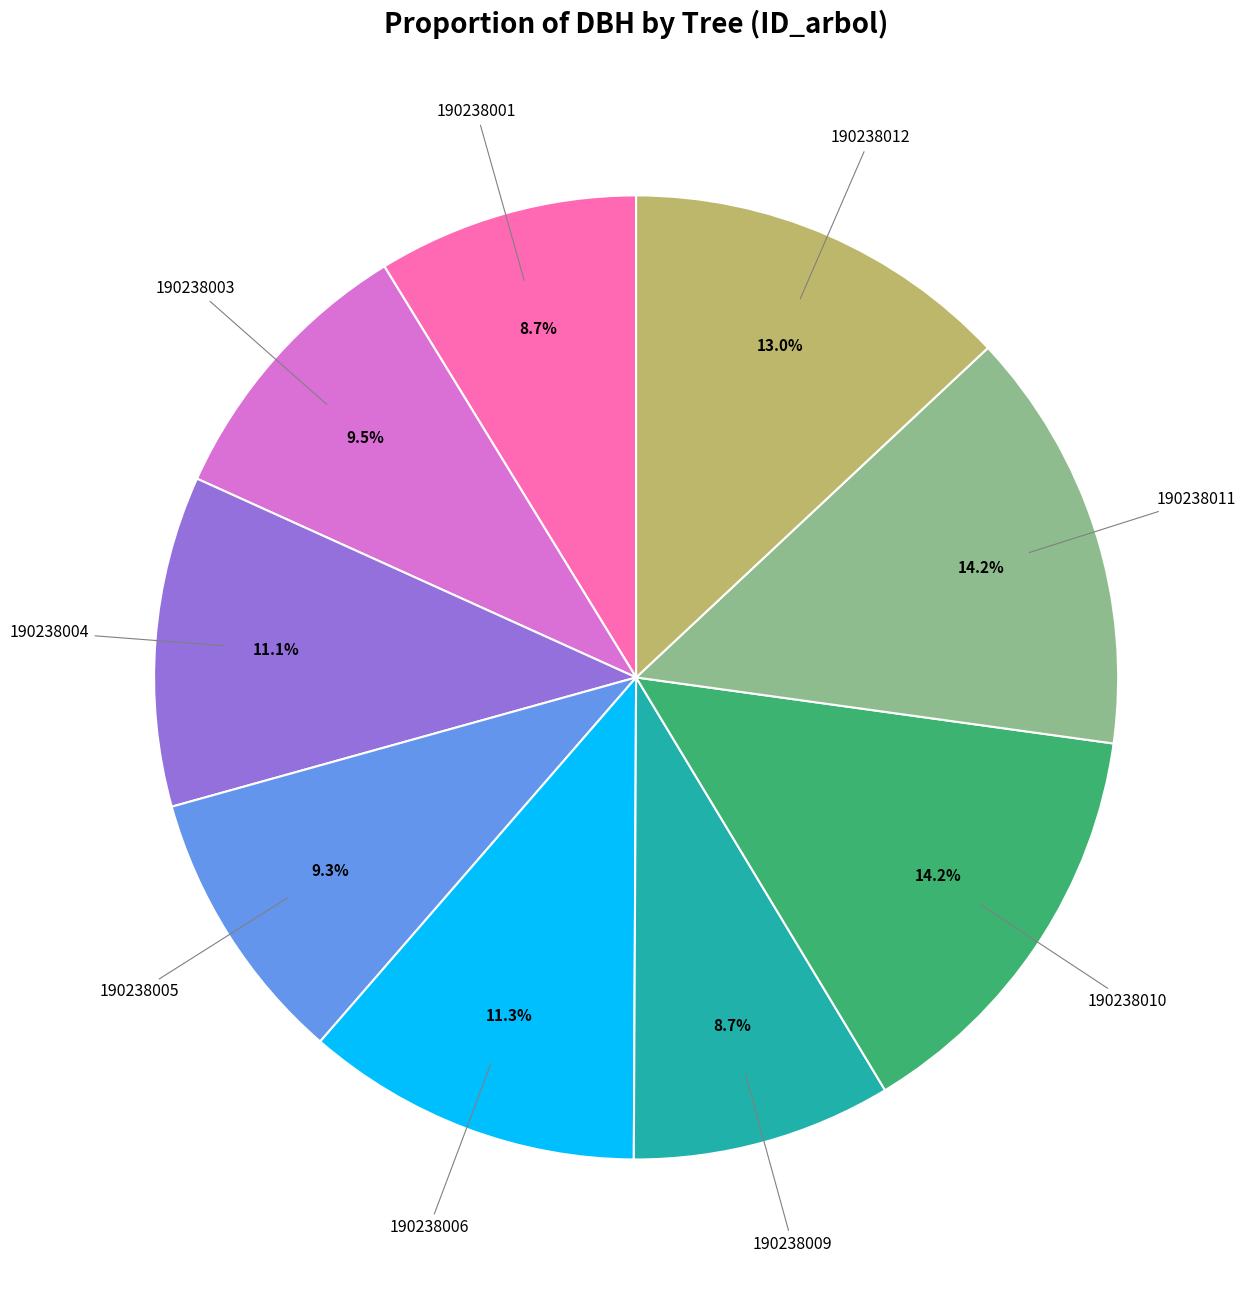

Is there any slice that represents more than half of the pie?

No